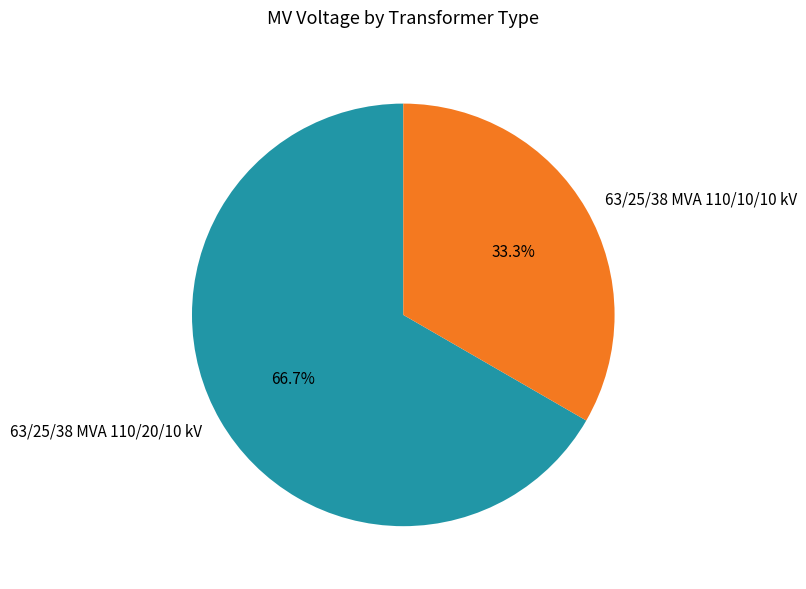

To the nearest percent, what is the difference between the 63/25/38 MVA 110/20/10 kV and 63/25/38 MVA 110/10/10 kV slice percentages?

33%